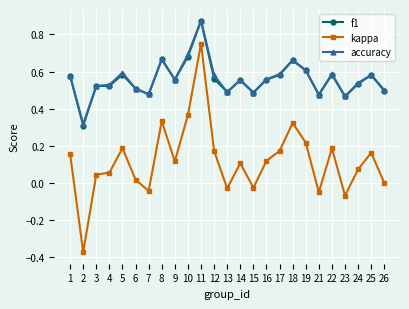

At which label does accuracy reach its peak?

11